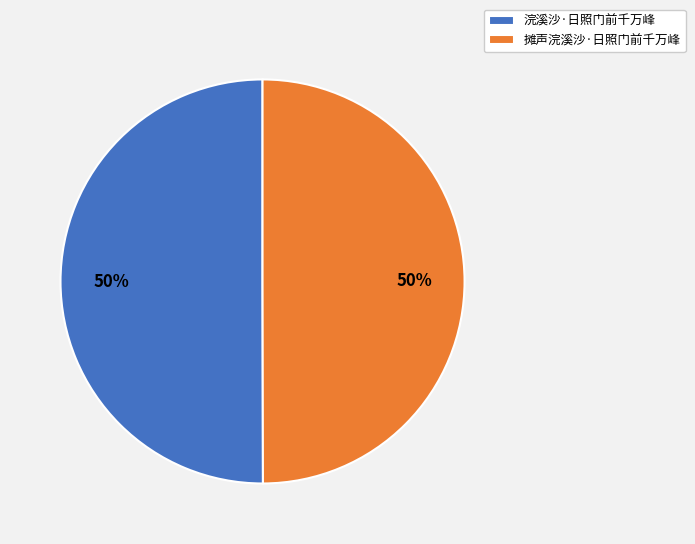

To the nearest percent, what percentage of the pie is 摊声浣溪沙·日照门前千万峰?

50%